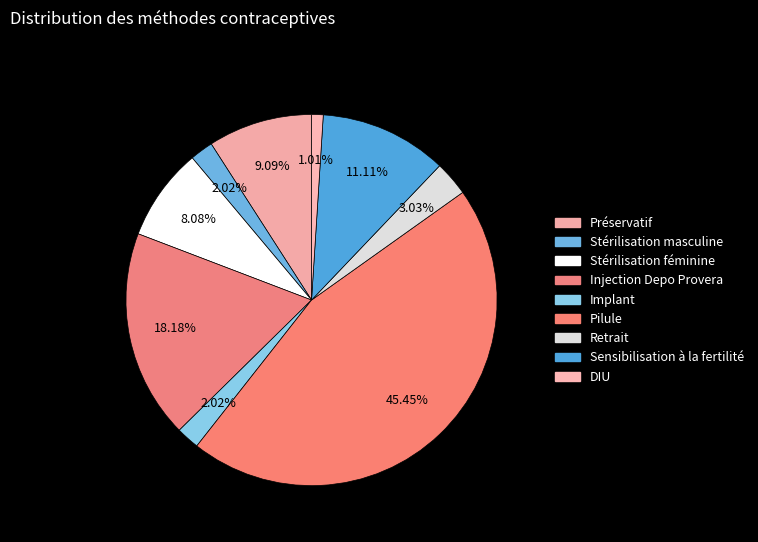

Does Injection Depo Provera account for over 50% of the chart?

No